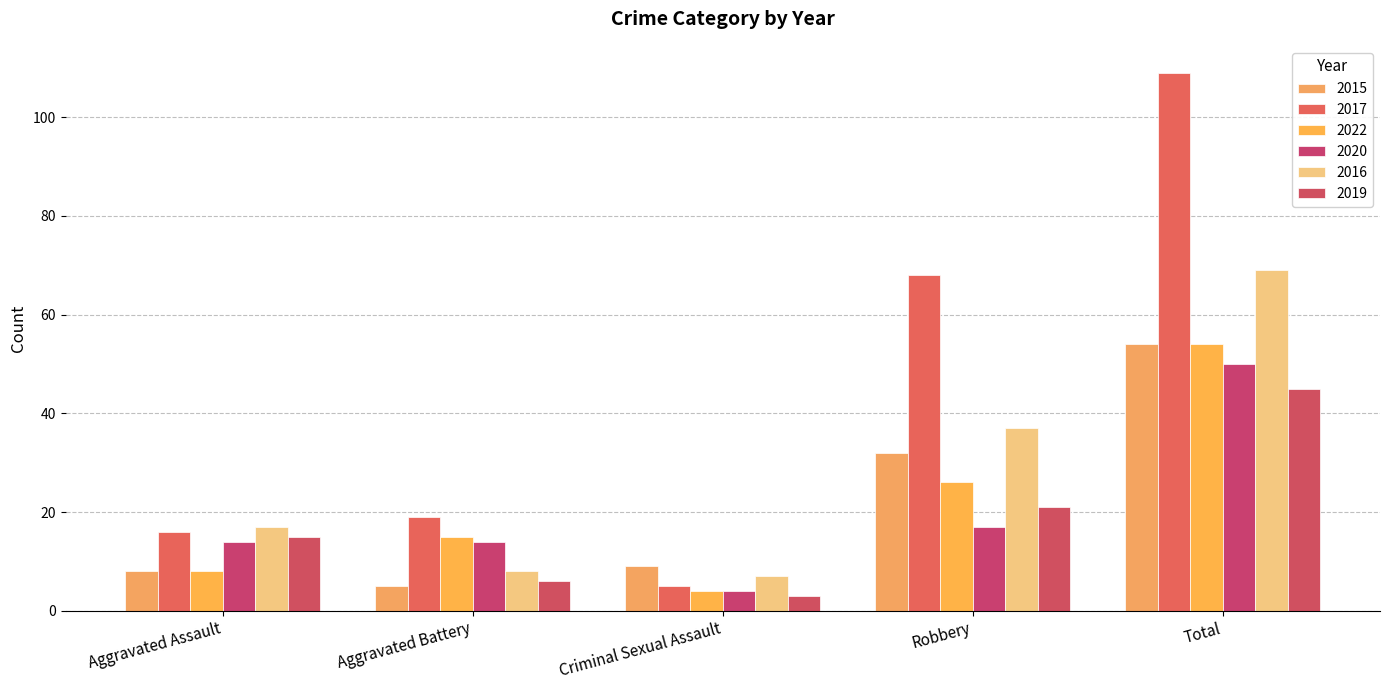

Reading left to right, what are all the values shown in this chart?

2015: 8	5	9	32	54
2017: 16	19	5	68	109
2022: 8	15	4	26	54
2020: 14	14	4	17	50
2016: 17	8	7	37	69
2019: 15	6	3	21	45